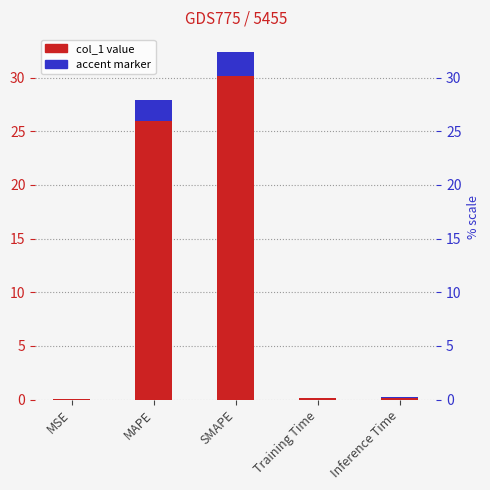

What is the sum of all values?

60.8